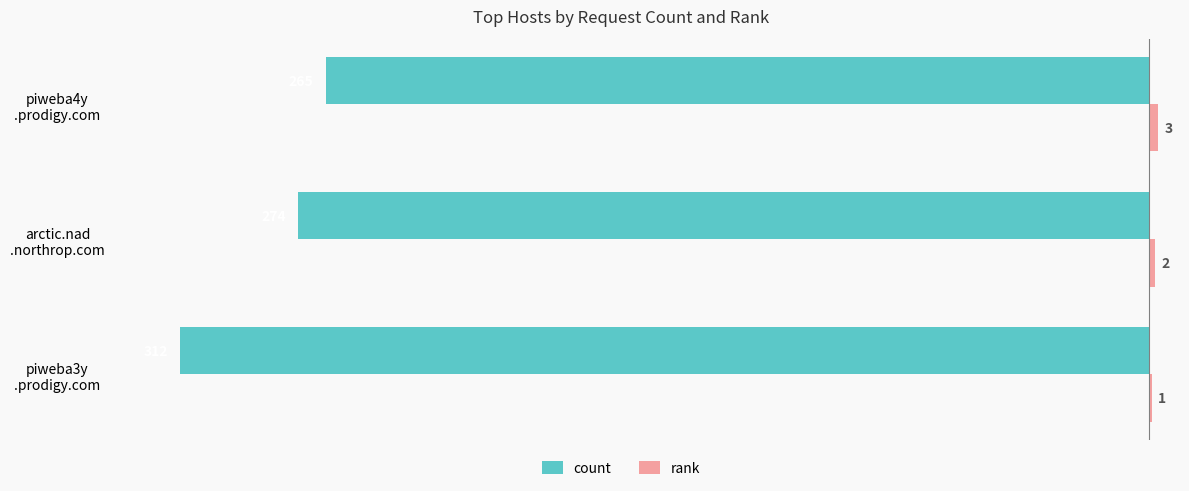

How many series are shown in this chart?

2